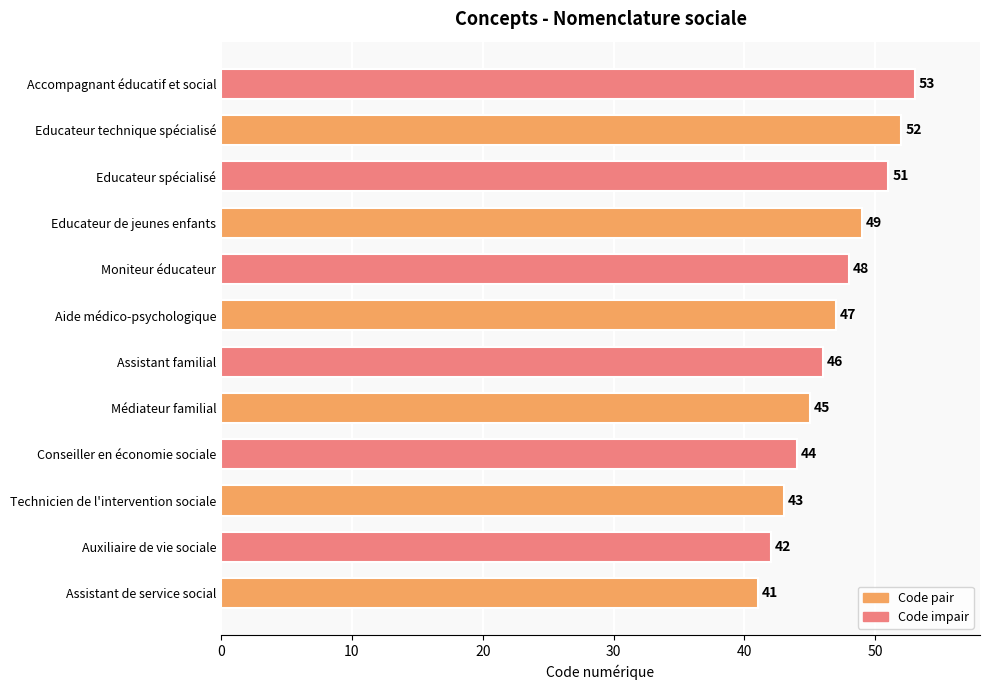

Where is the data nearest to the value 47?

Aide médico-psychologique